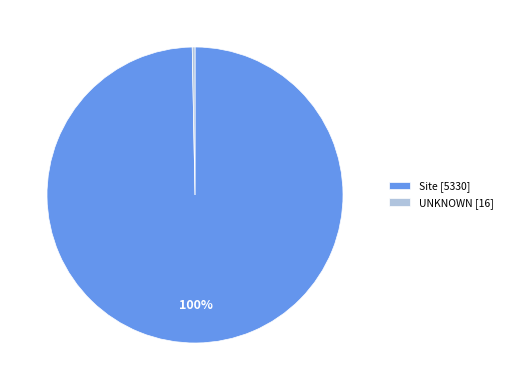

Which slice is the largest?

Site [5330]